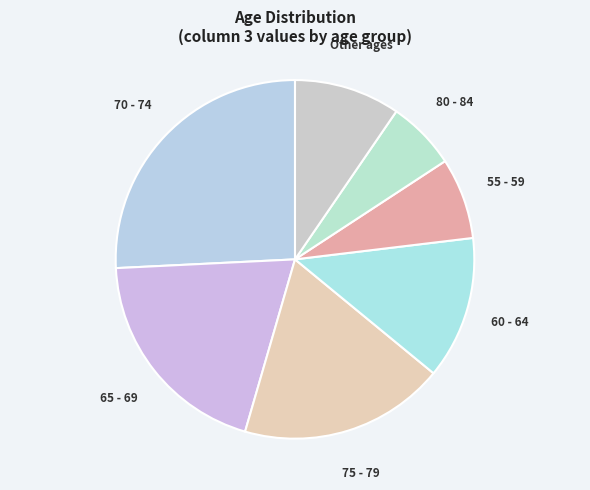

How many slices are in this pie chart?

7